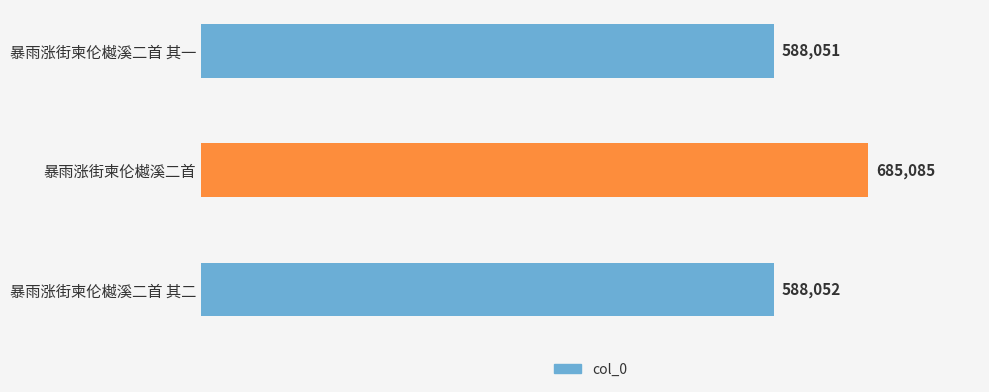

What is the sum of the values at 暴雨涨街柬伦樾溪二首 and 暴雨涨街柬伦樾溪二首 其一?

1273136